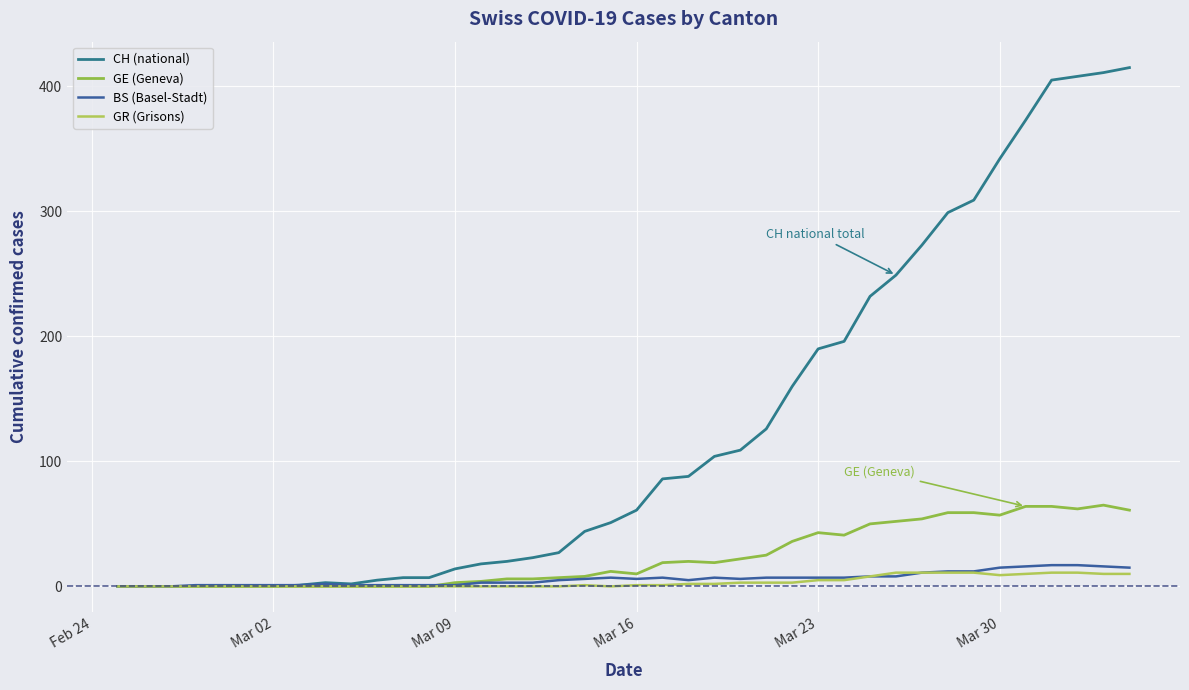

List the series in order of their peak value, highest first.

CH (national), GE (Geneva), BS (Basel-Stadt), GR (Grisons)